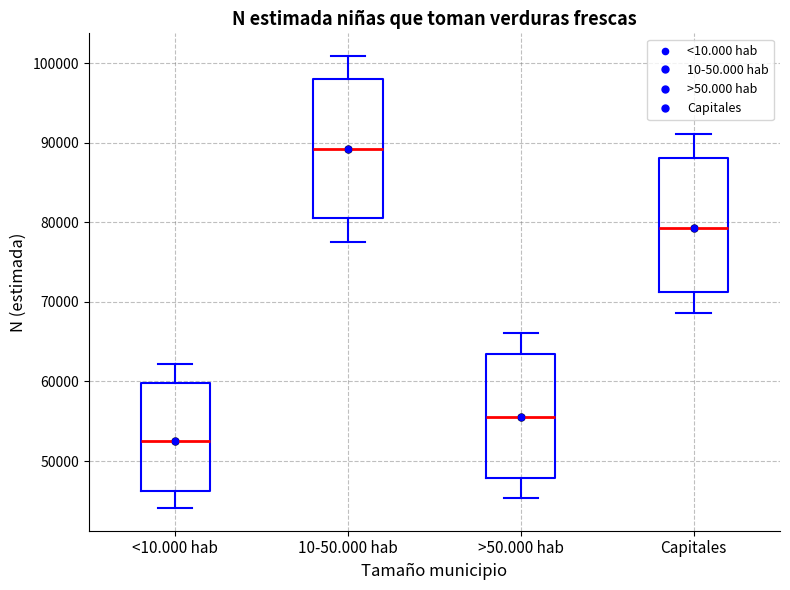

Reading left to right, read every box against the y-axis: the position of its median line, the range the box covers, and the ends of its whiskers. The values are not printed on the chart, so give them approximately, as read against the axis.

<10.000 hab: median 53000, box 46000 to 60000, whiskers 44000 to 62000
10-50.000 hab: median 89000, box 80000 to 98000, whiskers 78000 to 101000
>50.000 hab: median 55000, box 48000 to 63000, whiskers 45000 to 66000
Capitales: median 79000, box 71000 to 88000, whiskers 69000 to 91000